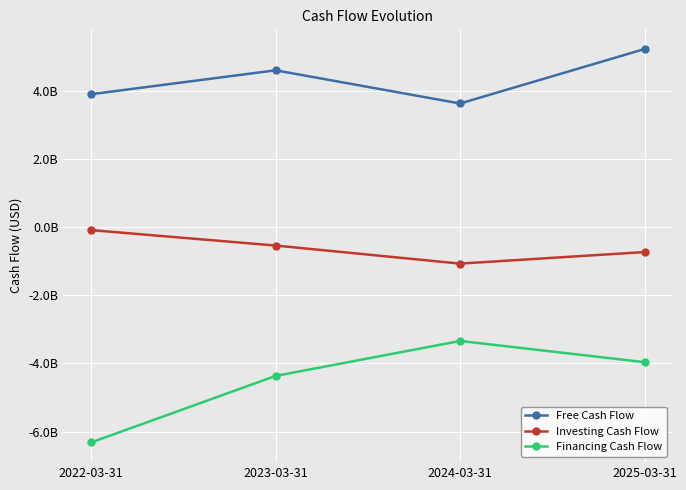

Which category has the lowest value in the Investing Cash Flow series?

2024-03-31